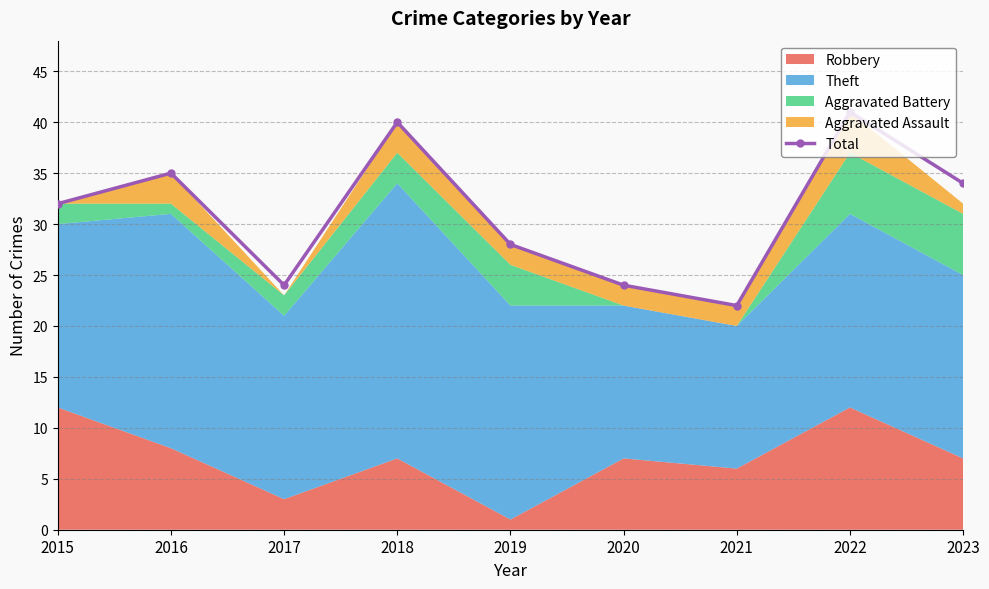

The value at 2021 is 14. True or false?

False